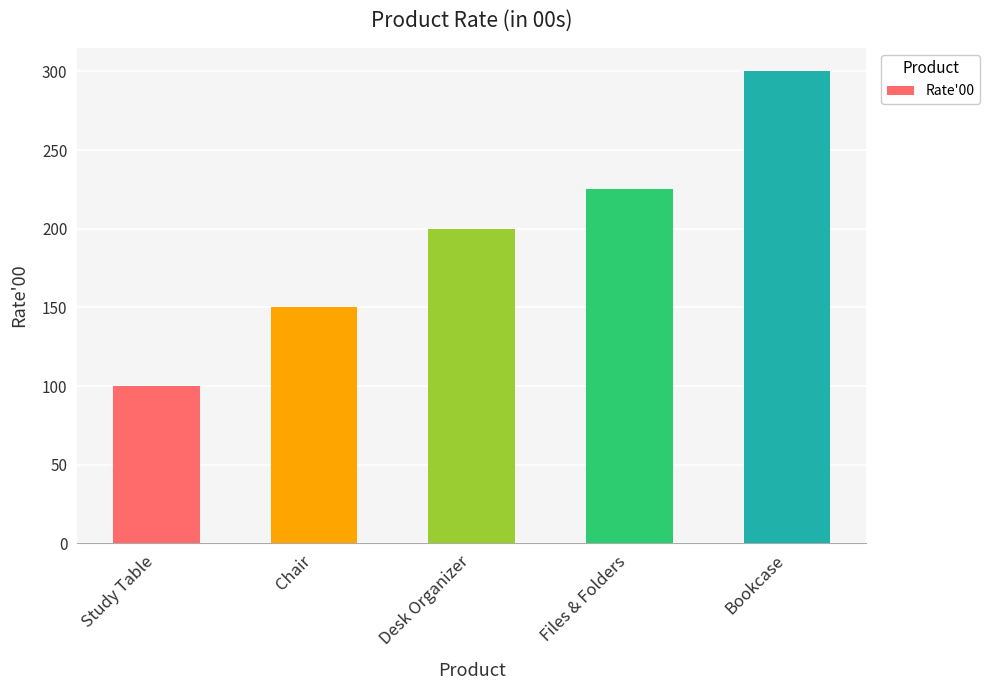

What is the value of the 2nd bar from the left?

150